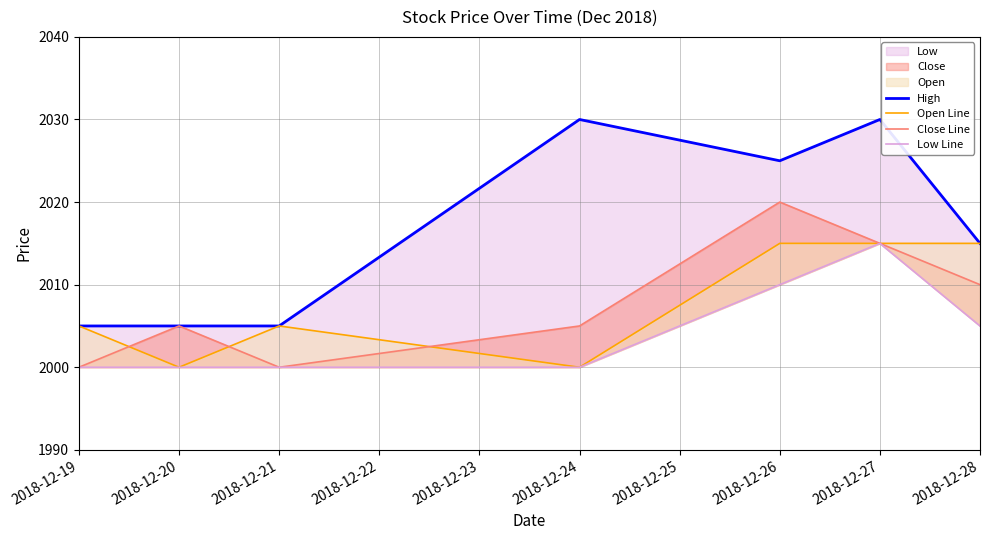

What is the value of the Close Line point at the 7th from the left?

2010